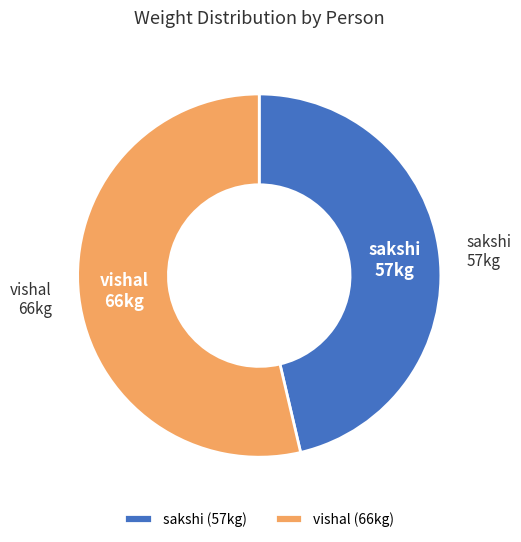

True or false: vishal accounts for 54% of the total.

True